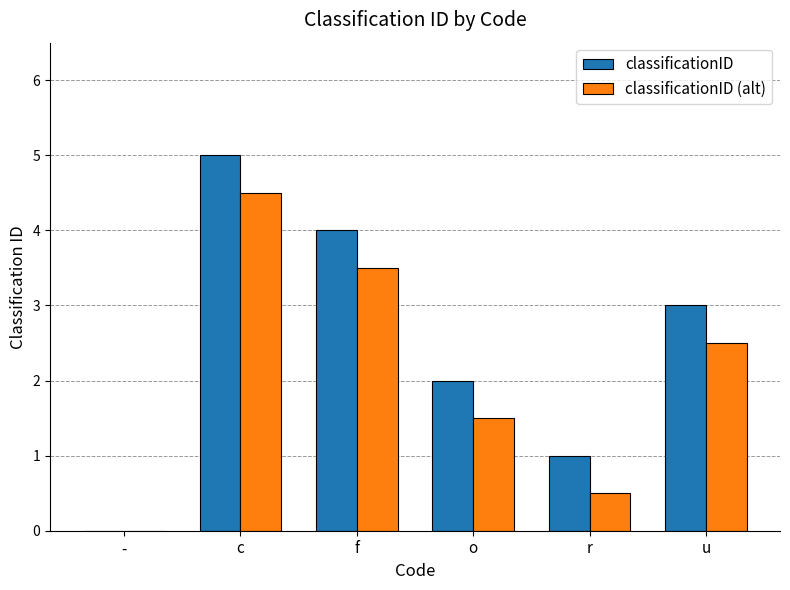

Which category has the highest value in the classificationID (alt) series?

c